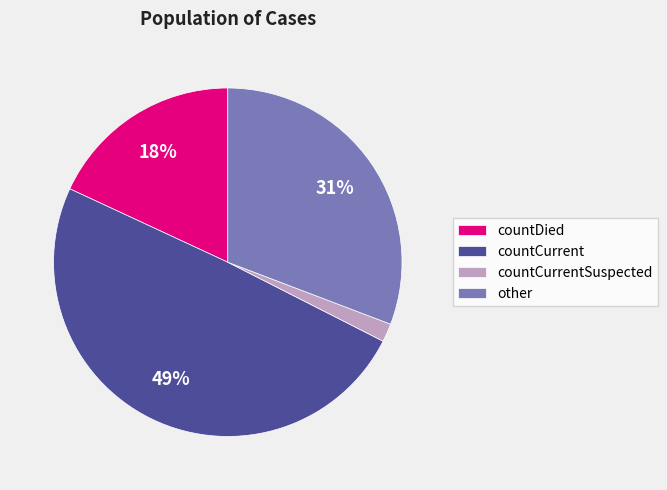

Between countCurrentSuspected and countDied, which is larger?

countDied